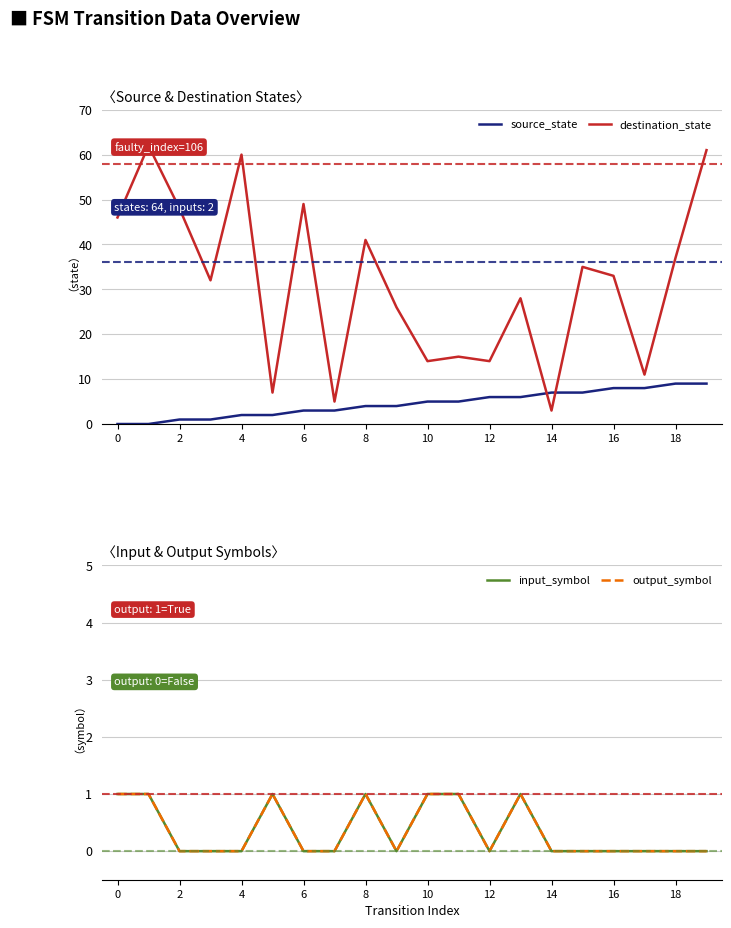

After their last crossing, which series has the higher values: source_state or destination_state?

destination_state